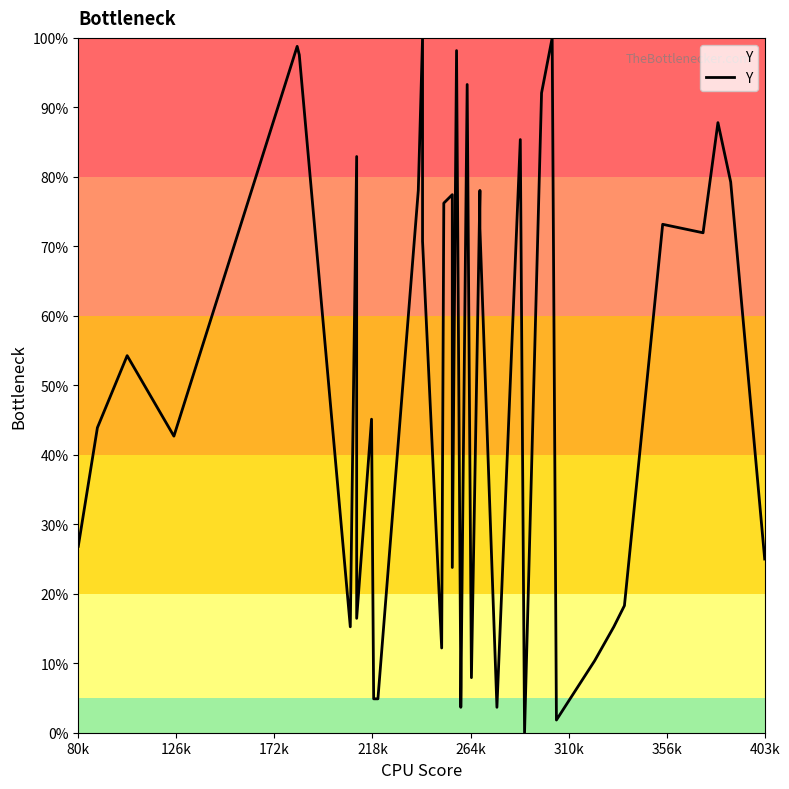

How many values are below 54?

20